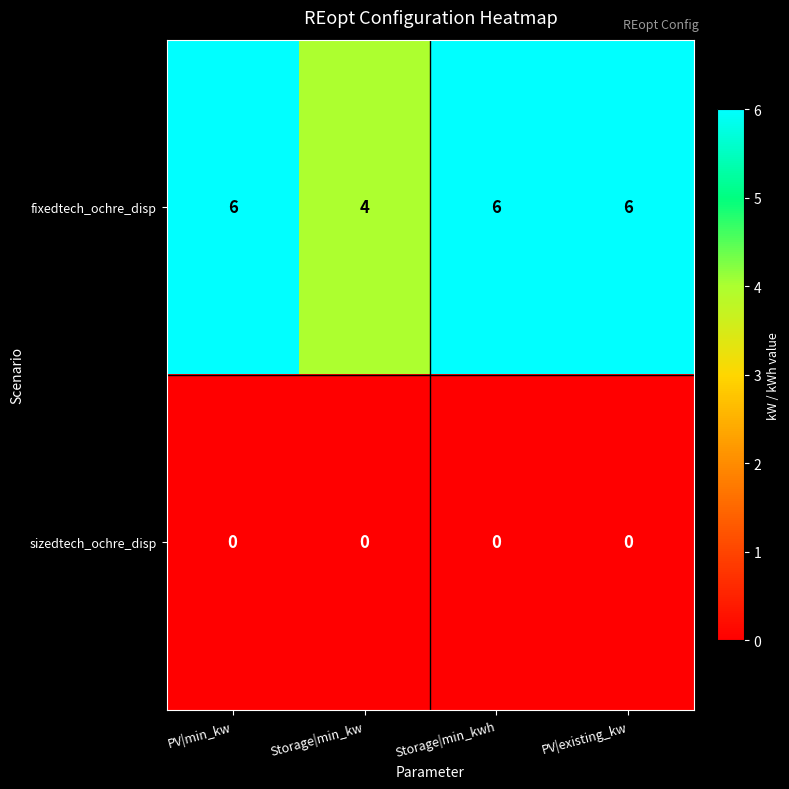

Reading left to right, transcribe all the data shown in this chart.

fixedtech_ochre_disp: PV|min_kw=6	Storage|min_kw=4	Storage|min_kwh=6	PV|existing_kw=6
sizedtech_ochre_disp: PV|min_kw=0	Storage|min_kw=0	Storage|min_kwh=0	PV|existing_kw=0